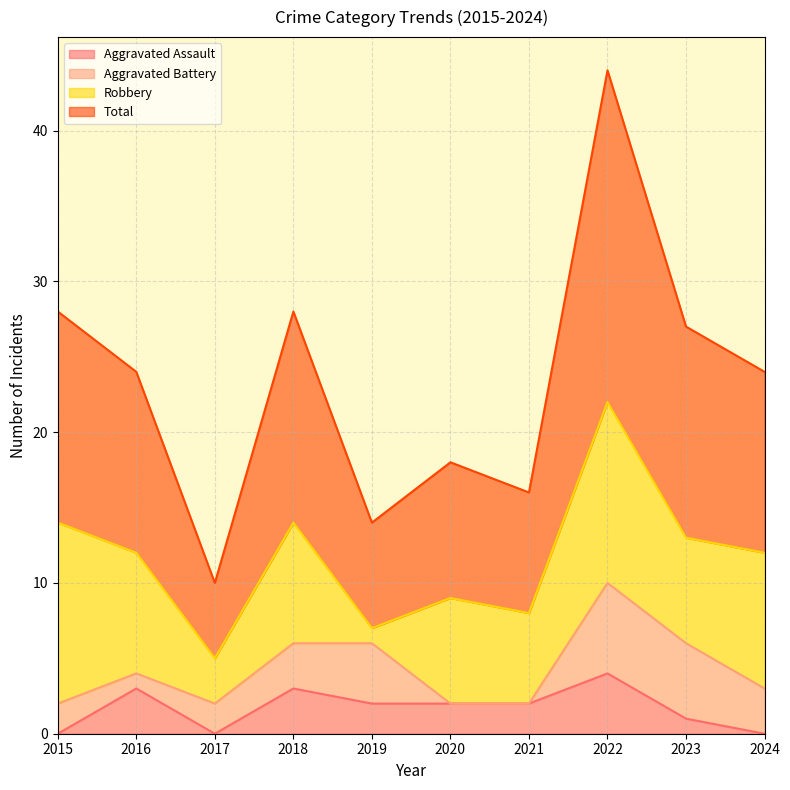

What is the difference between the second highest and second lowest values in the Total series?

14